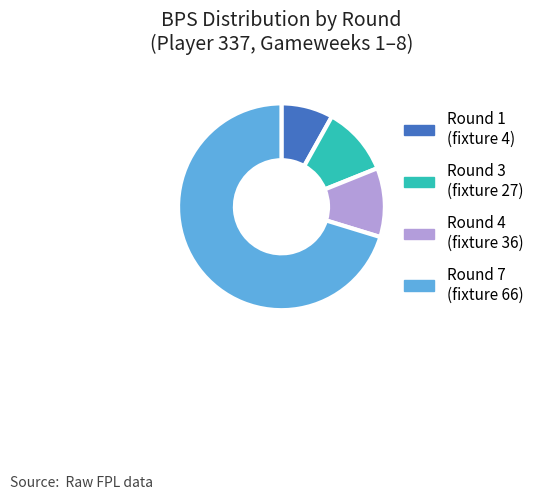

Is it true that Round 7 (fixture 66) is 70% of the pie?

True